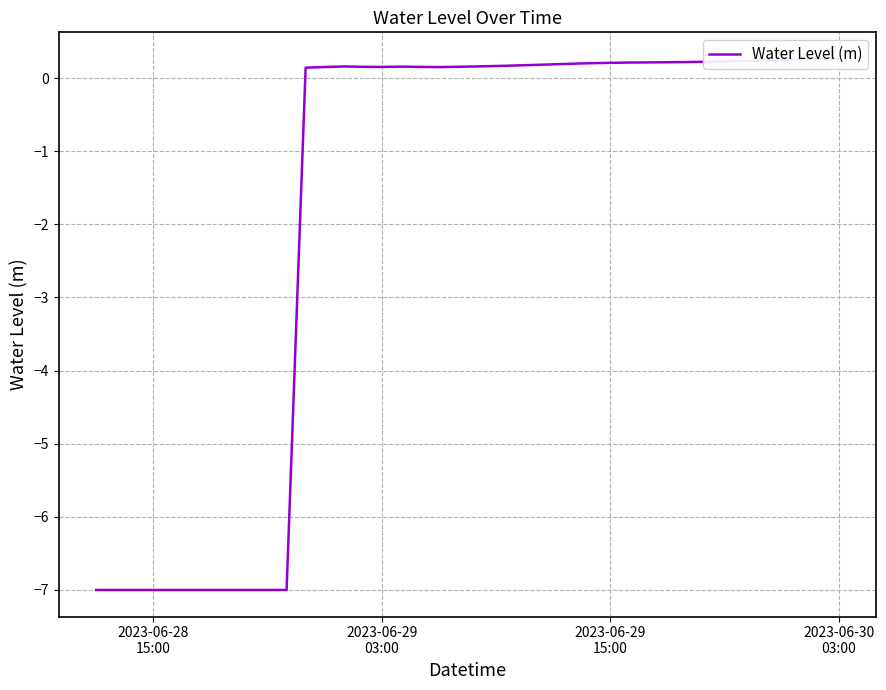

Reading left to right, what are all the values shown in this chart?

-7.0	-7.0	-7.0	-7.0	-7.0	-7.0	-7.0	-7.0	-7.0	-7.0	-7.0	0.1	0.2	0.2	0.2	0.2	0.2	0.2	0.2	0.2	0.2	0.2	0.2	0.2	0.2	0.2	0.2	0.2	0.2	0.2	0.2	0.2	0.2	0.2	0.2	0.2	0.2	0.3	0.3	0.3